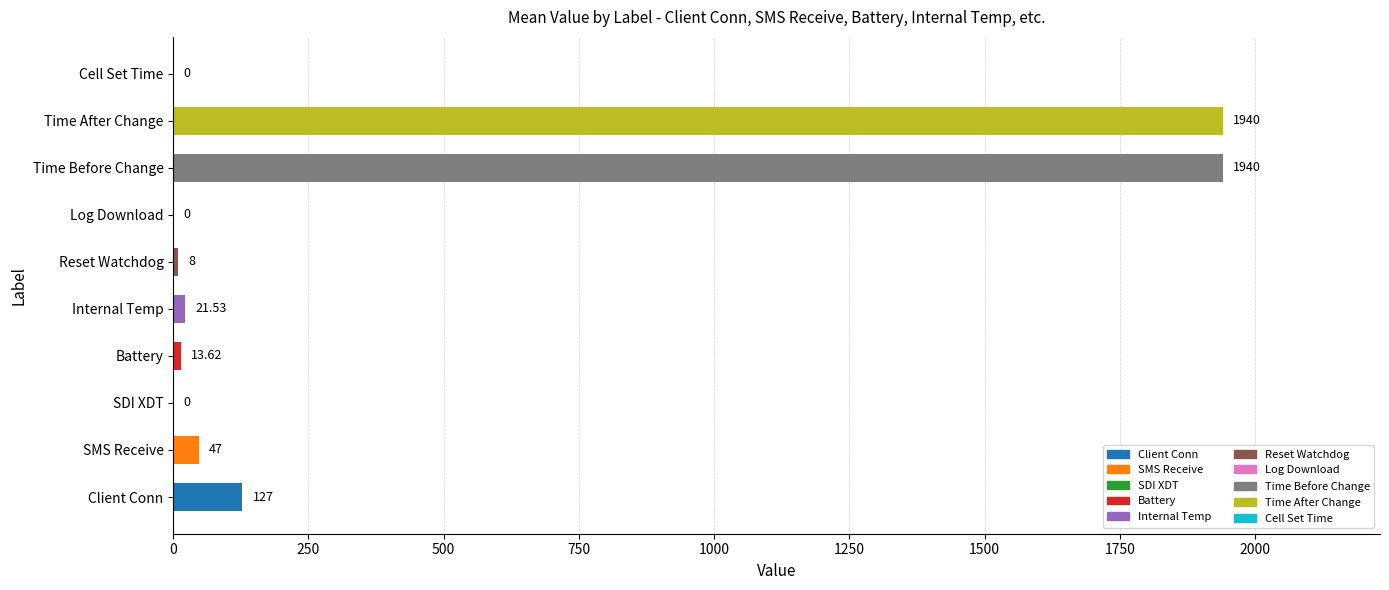

What is the sum of the values at Time Before Change and Cell Set Time?

1940.0